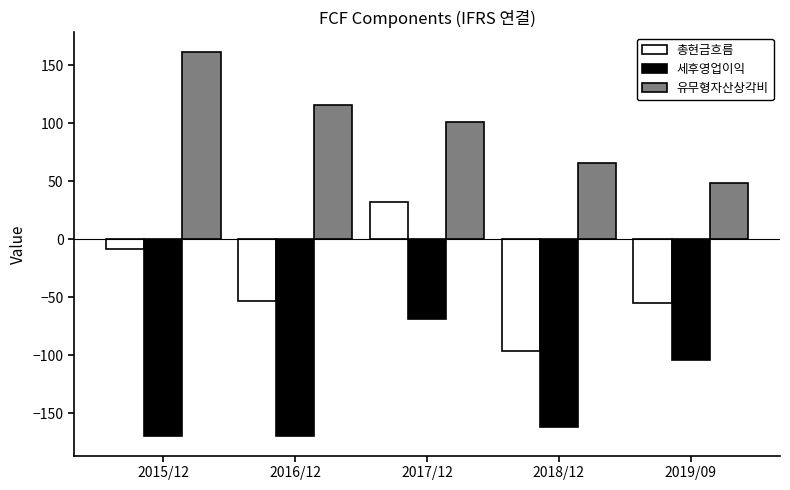

What is the approximate value of 총현금흐름 at 2019/09?

-55